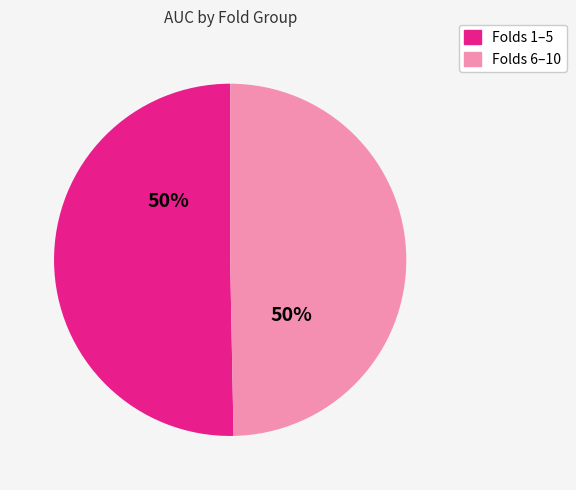

Combined, do Folds 6–10 and Folds 1–5 account for over 50%?

Yes